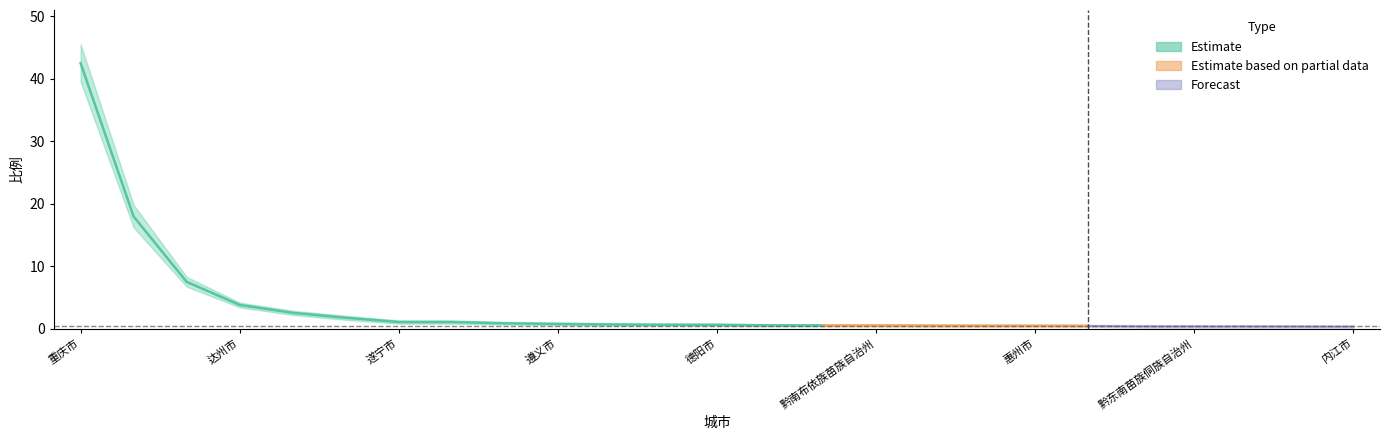

What is the difference between the second highest and second lowest values?

17.4